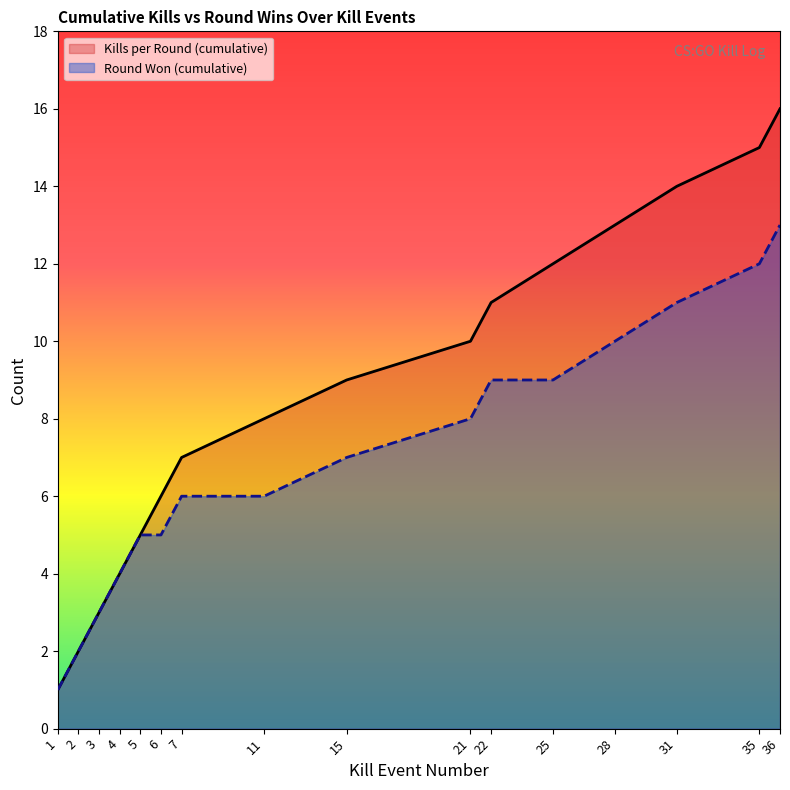

What value does the Kills per Round (cumulative) series have at 7, to the nearest 10?

10